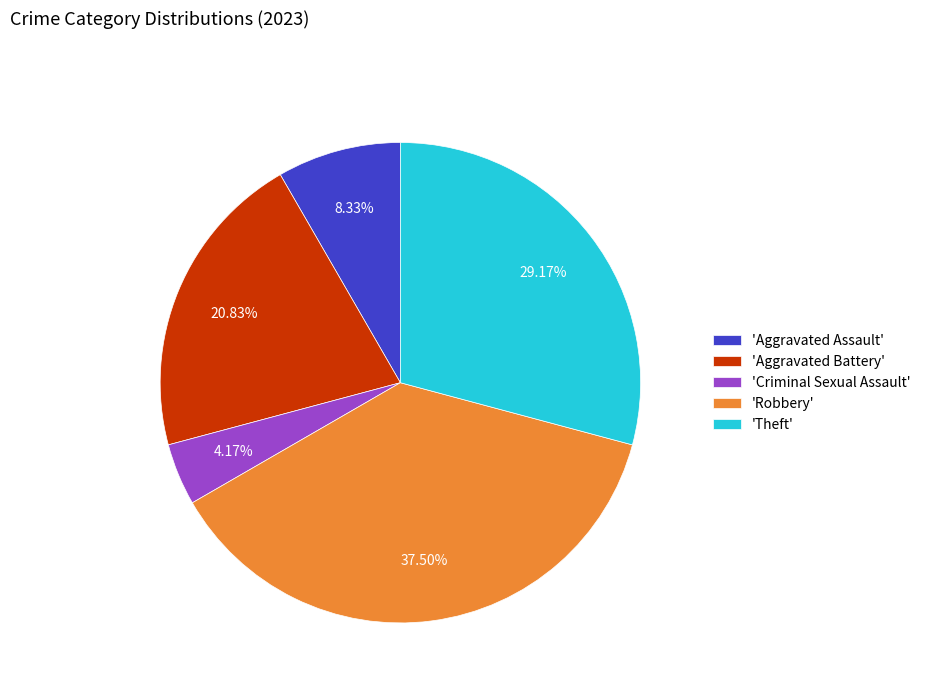

What is the smallest slice in the pie chart?

'Criminal Sexual Assault'